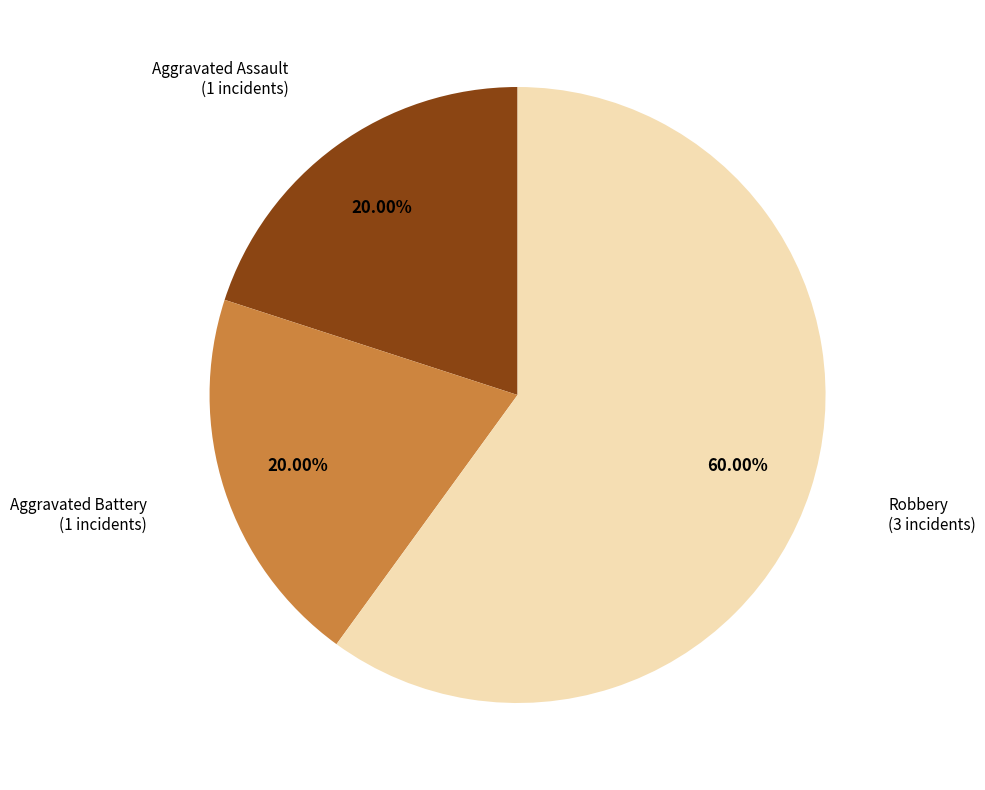

To the nearest percent, what percentage of the pie is Aggravated Battery?

20%